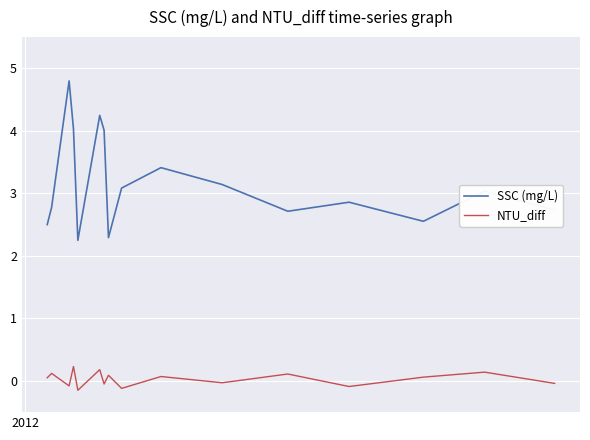

Which series has the largest range (max minus min)?

SSC (mg/L)